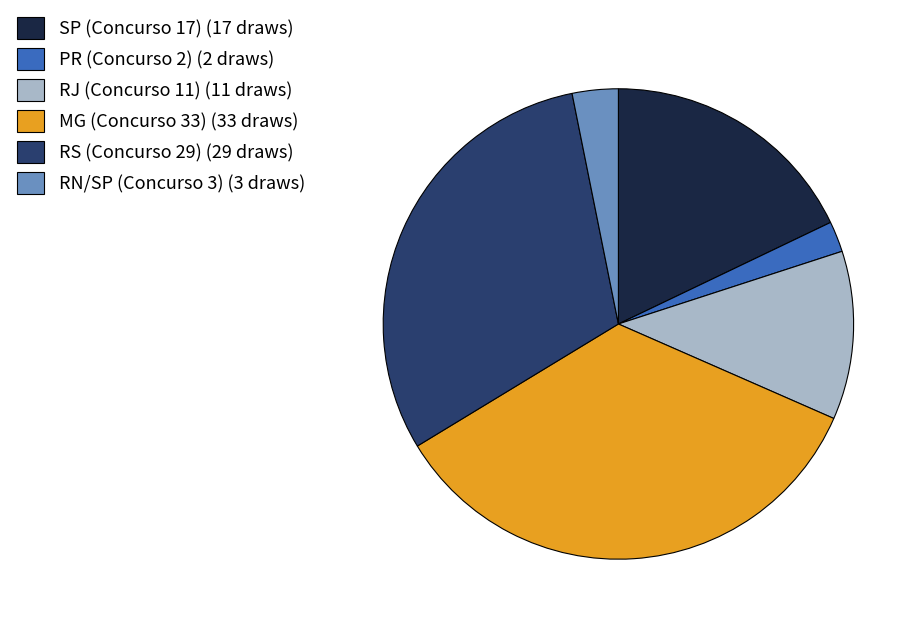

How many slices are in this pie chart?

6